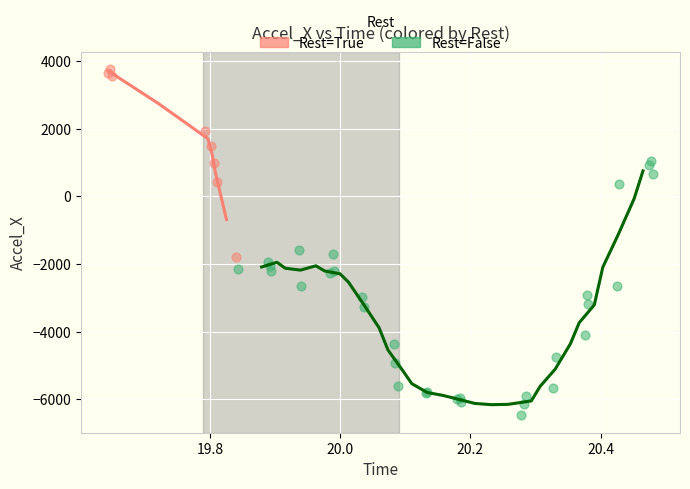

Which series reaches the minimum Y coordinate?

Rest=False